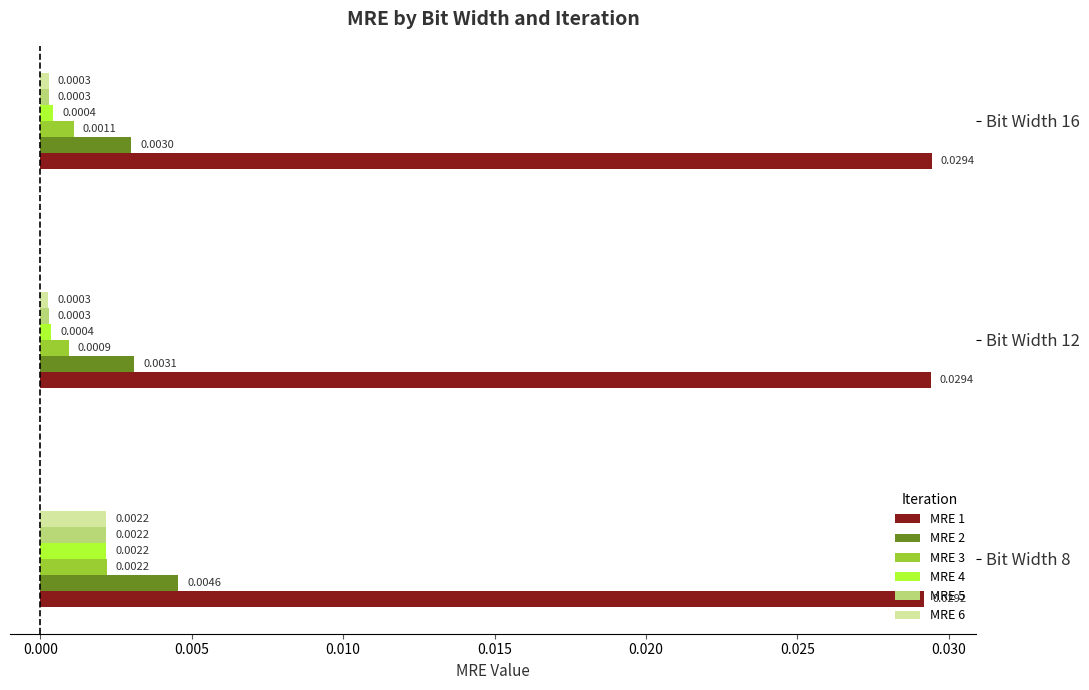

How many MRE 2 values are between 0 and 1?

3